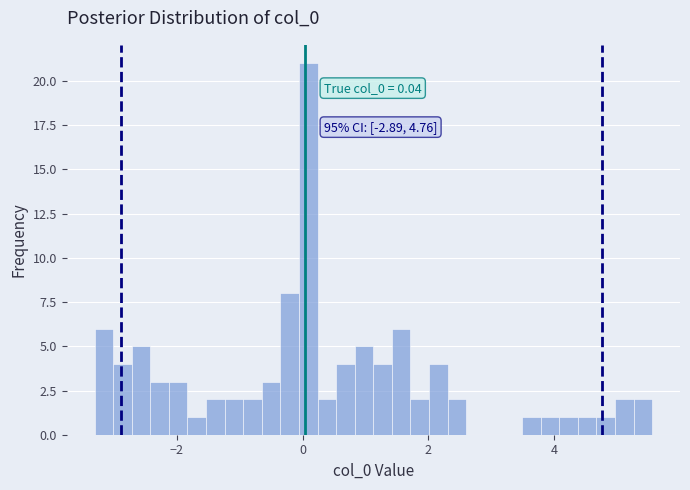

Read against the x-axis, roughly where is the centre of the tallest bar?

0.0